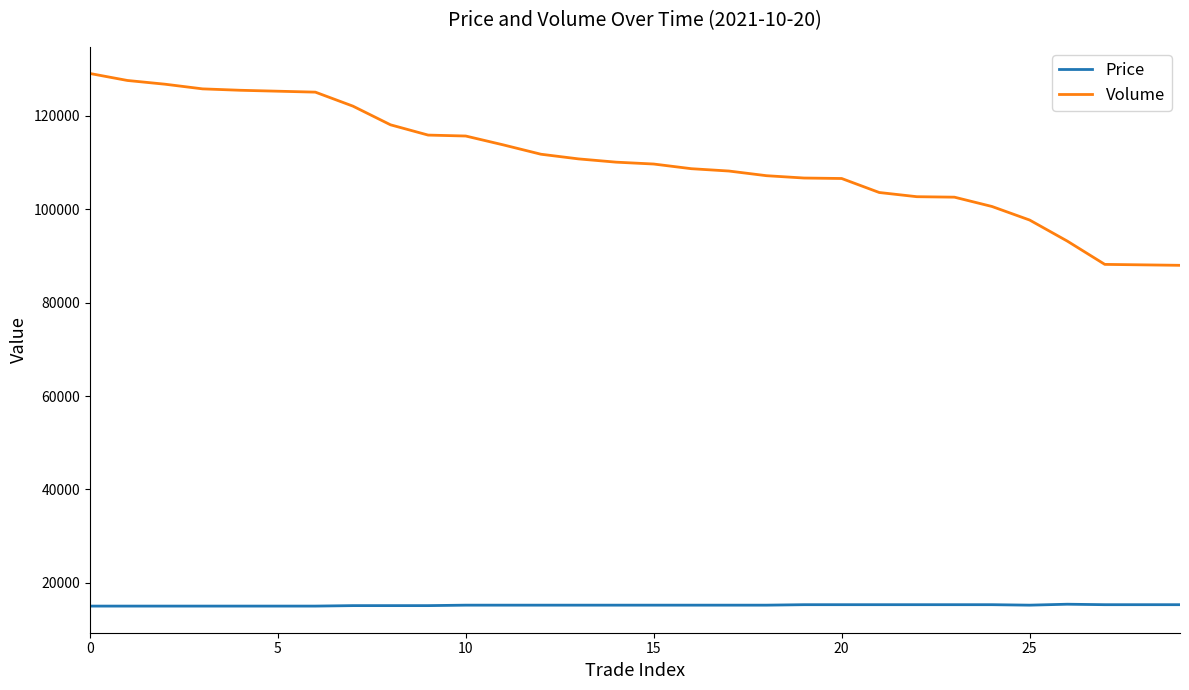

True or false: Volume and Price cross at least once.

False